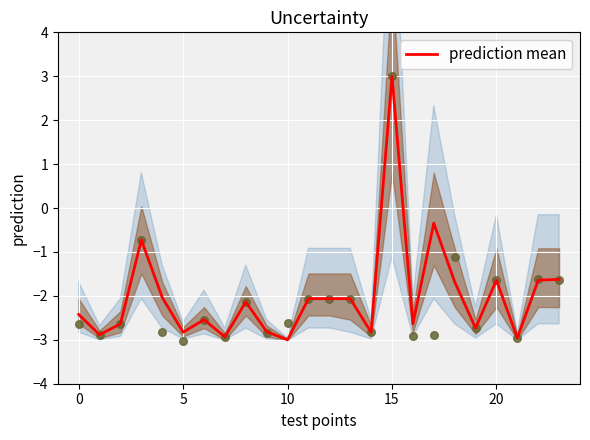

Which has a higher value, 23 or 11?

23